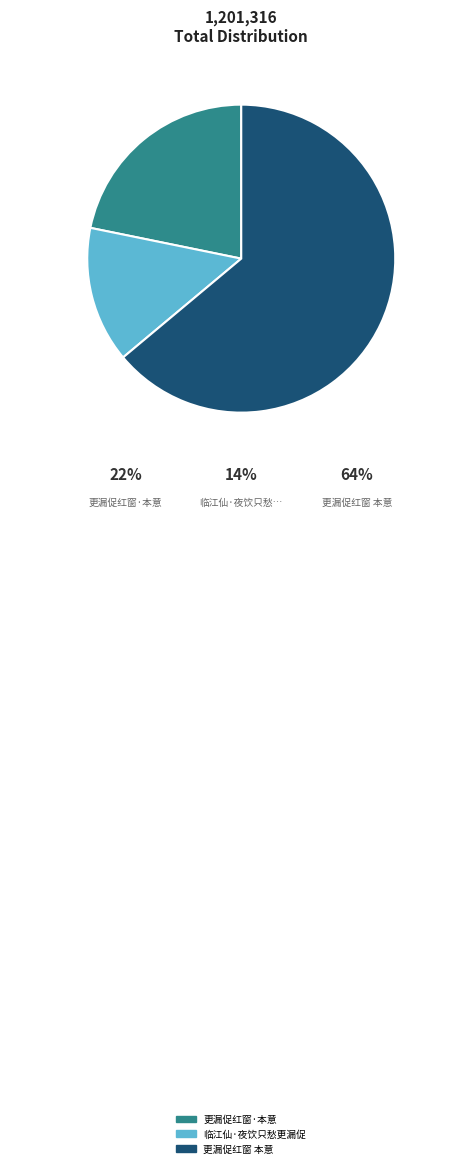

The 临江仙·夜饮只愁更漏促 slice represents 26% of the pie. True or false?

False